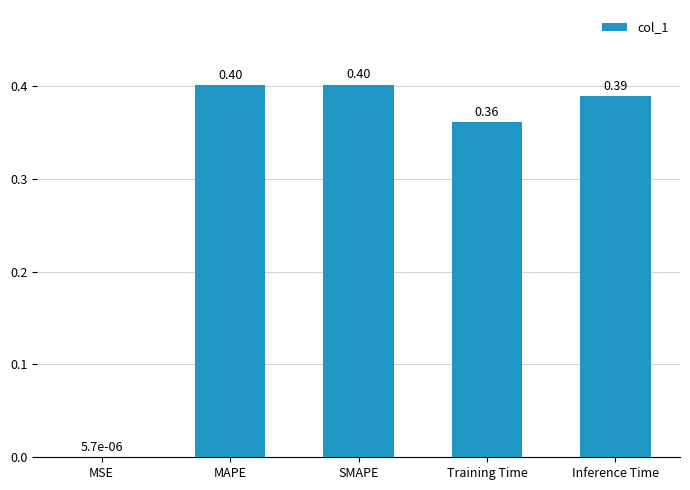

At which label is the value closest to 0?

MSE